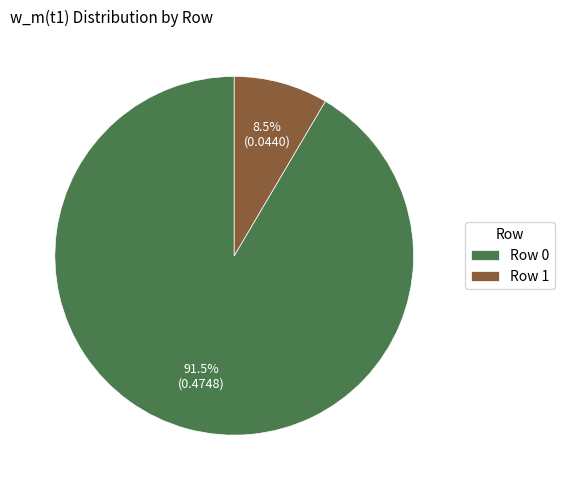

Is it true that Row 1 is 1% of the pie?

False